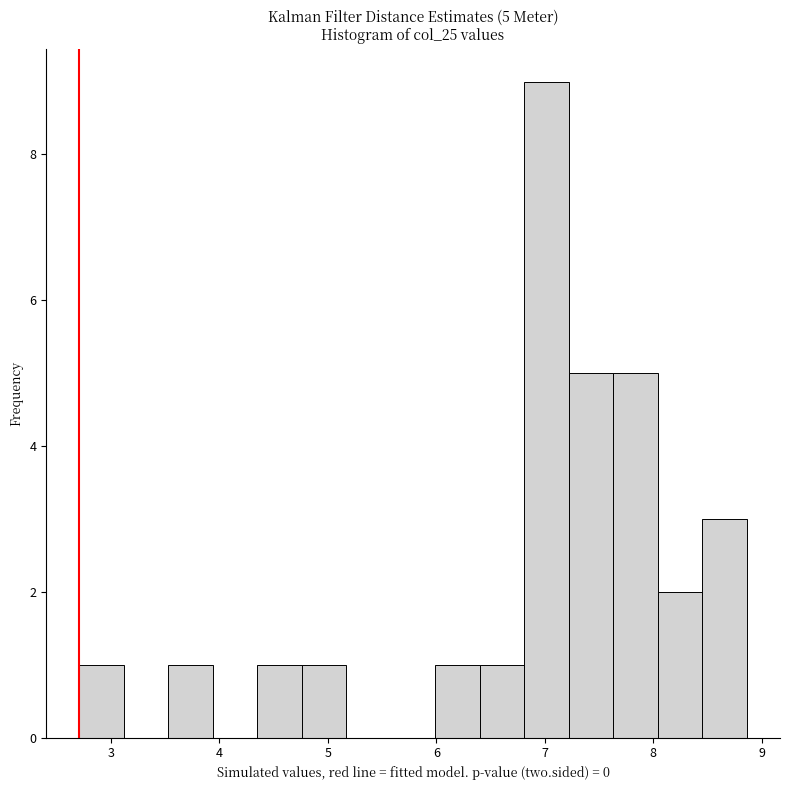

Over which range of the x-axis is the bar tallest?

6.81 to 7.22